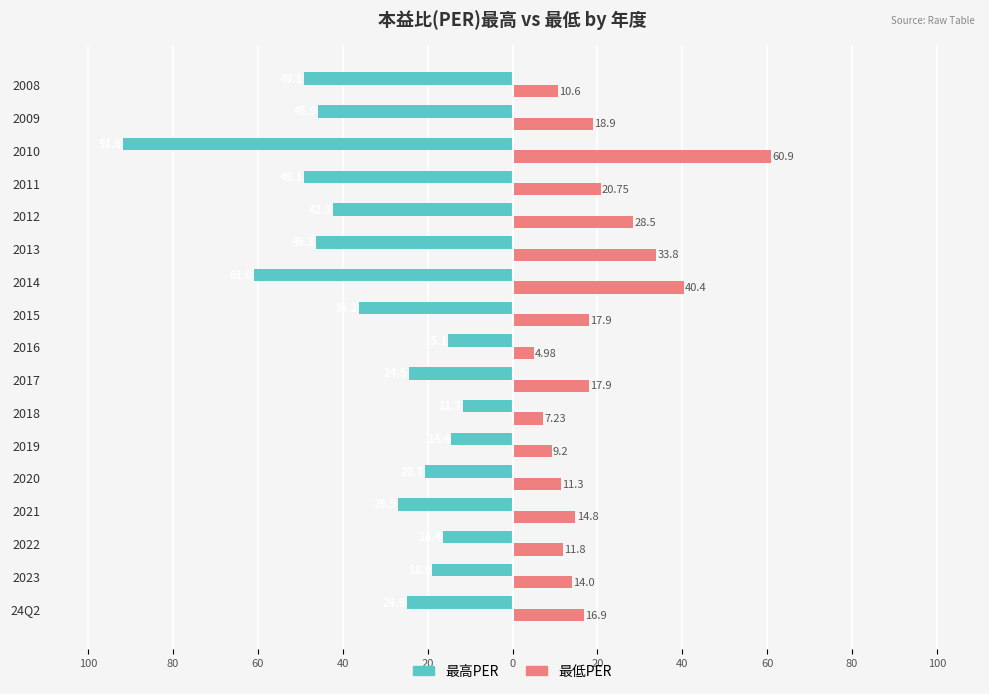

What are all the series names shown in the legend?

最高PER, 最低PER